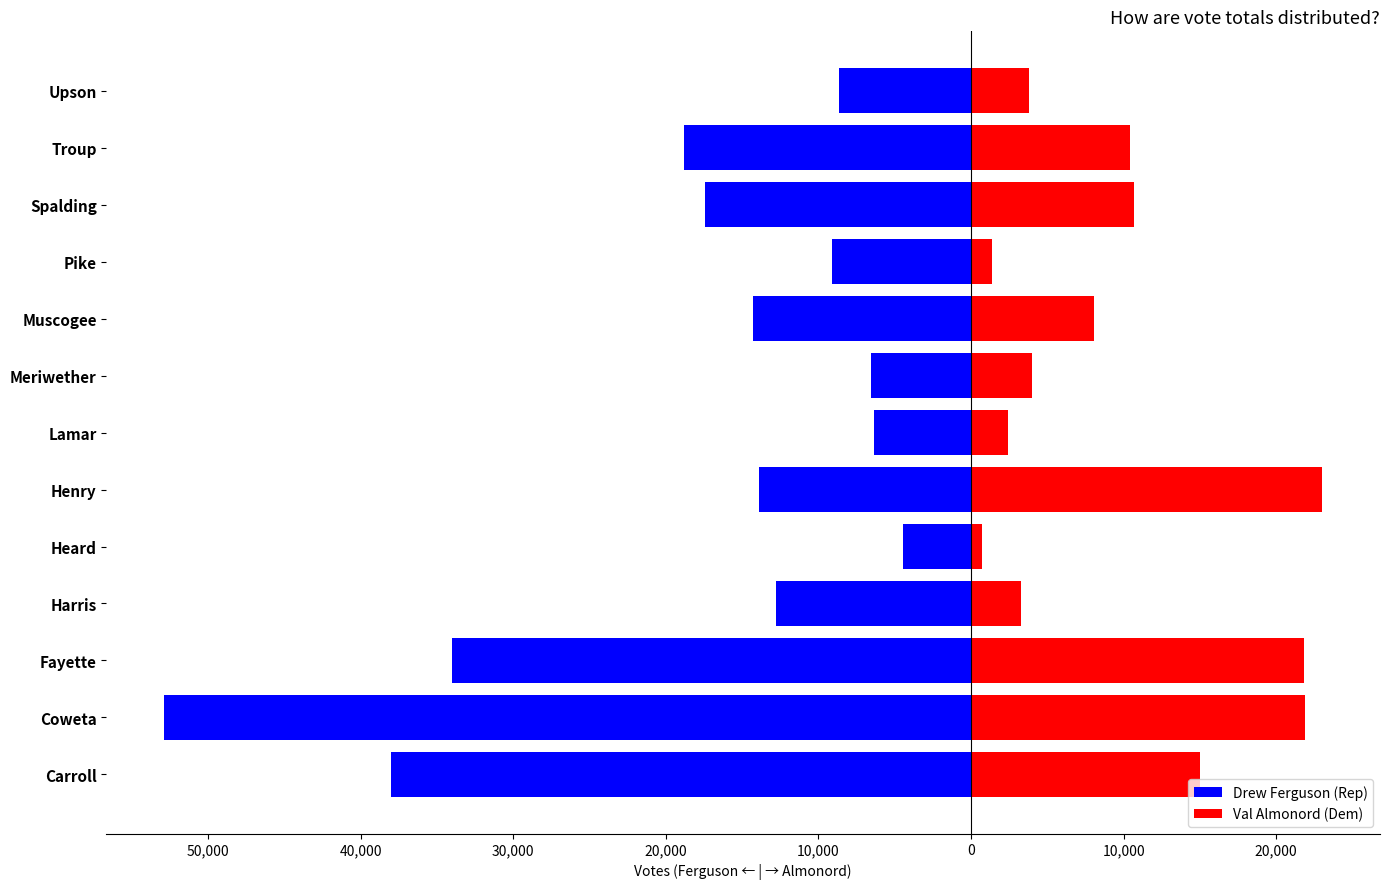

What is the smallest value displayed?

-52857